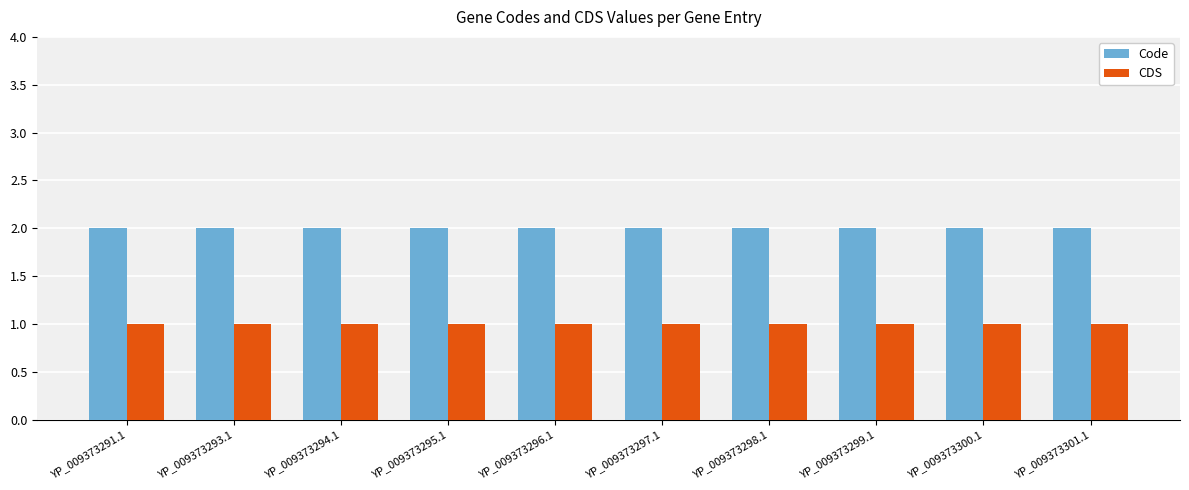

Which series has the largest total across all categories?

Code